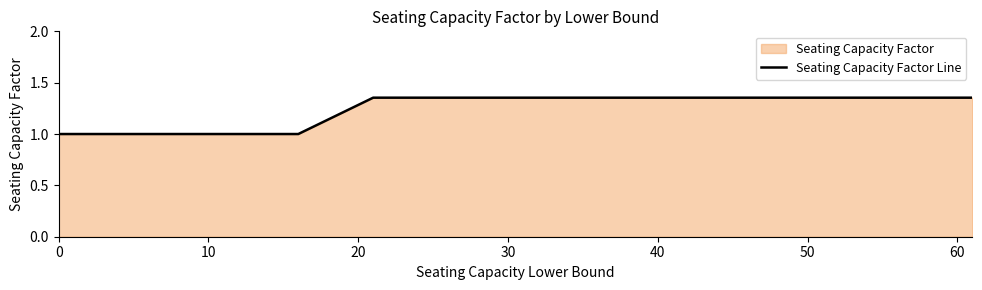

What is the value of the 1st point from the left?

1.0